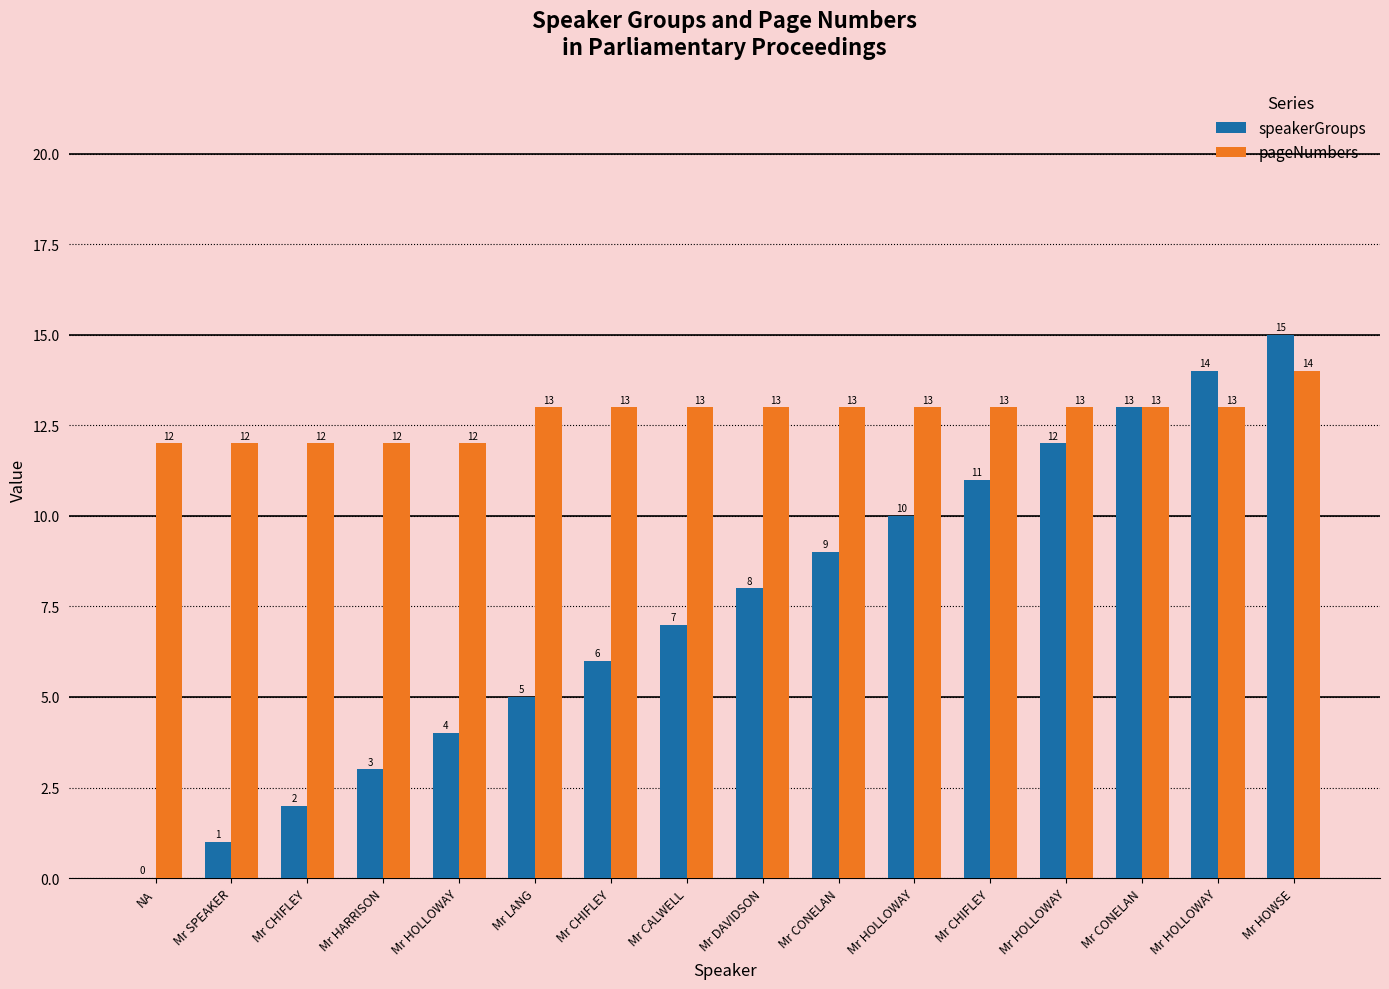

Reading right to left, extract all data points from this chart.

speakerGroups: Mr HOWSE=15	Mr HOLLOWAY=14	Mr CONELAN=13	Mr HOLLOWAY=12	Mr CHIFLEY=11	Mr HOLLOWAY=10	Mr CONELAN=9	Mr DAVIDSON=8	Mr CALWELL=7	Mr CHIFLEY=6	Mr LANG=5	Mr HOLLOWAY=4	Mr HARRISON=3	Mr CHIFLEY=2	Mr SPEAKER=1	NA=0
pageNumbers: Mr HOWSE=14	Mr HOLLOWAY=13	Mr CONELAN=13	Mr HOLLOWAY=13	Mr CHIFLEY=13	Mr HOLLOWAY=13	Mr CONELAN=13	Mr DAVIDSON=13	Mr CALWELL=13	Mr CHIFLEY=13	Mr LANG=13	Mr HOLLOWAY=12	Mr HARRISON=12	Mr CHIFLEY=12	Mr SPEAKER=12	NA=12